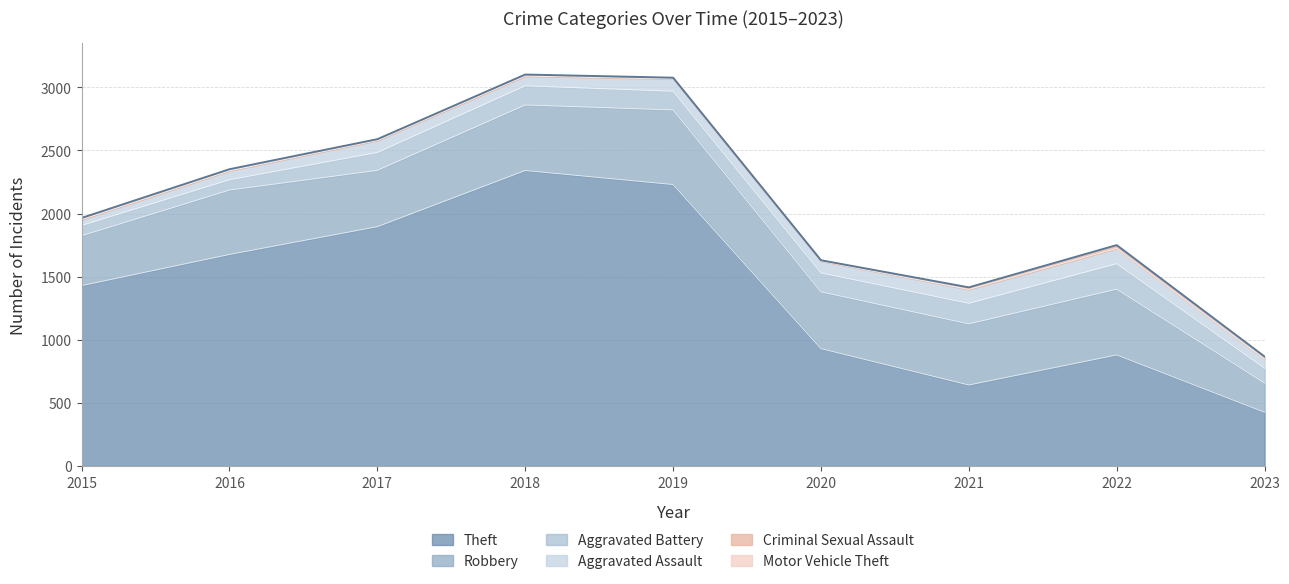

What is the total value across all series at 2018?

3101